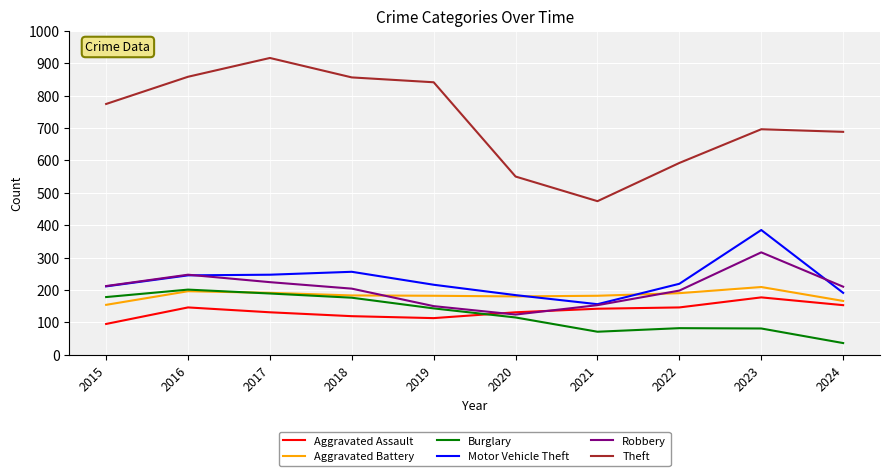

What is the total value across all series at 2017?

1898